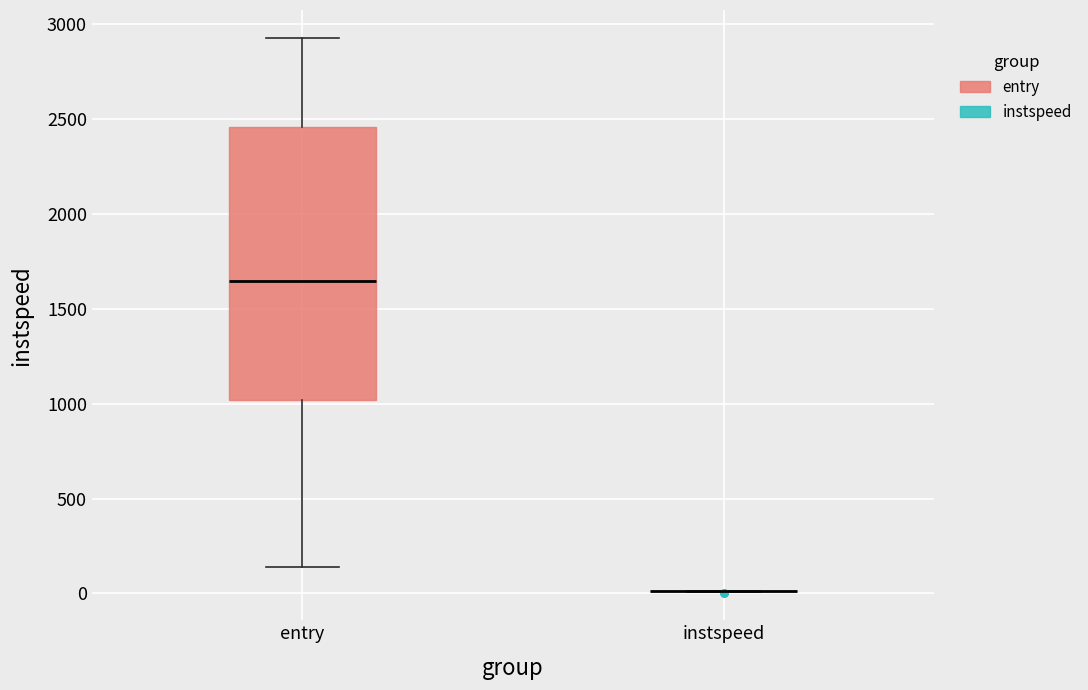

Comparing the boxes themselves (not the whiskers), which one is the tallest?

entry